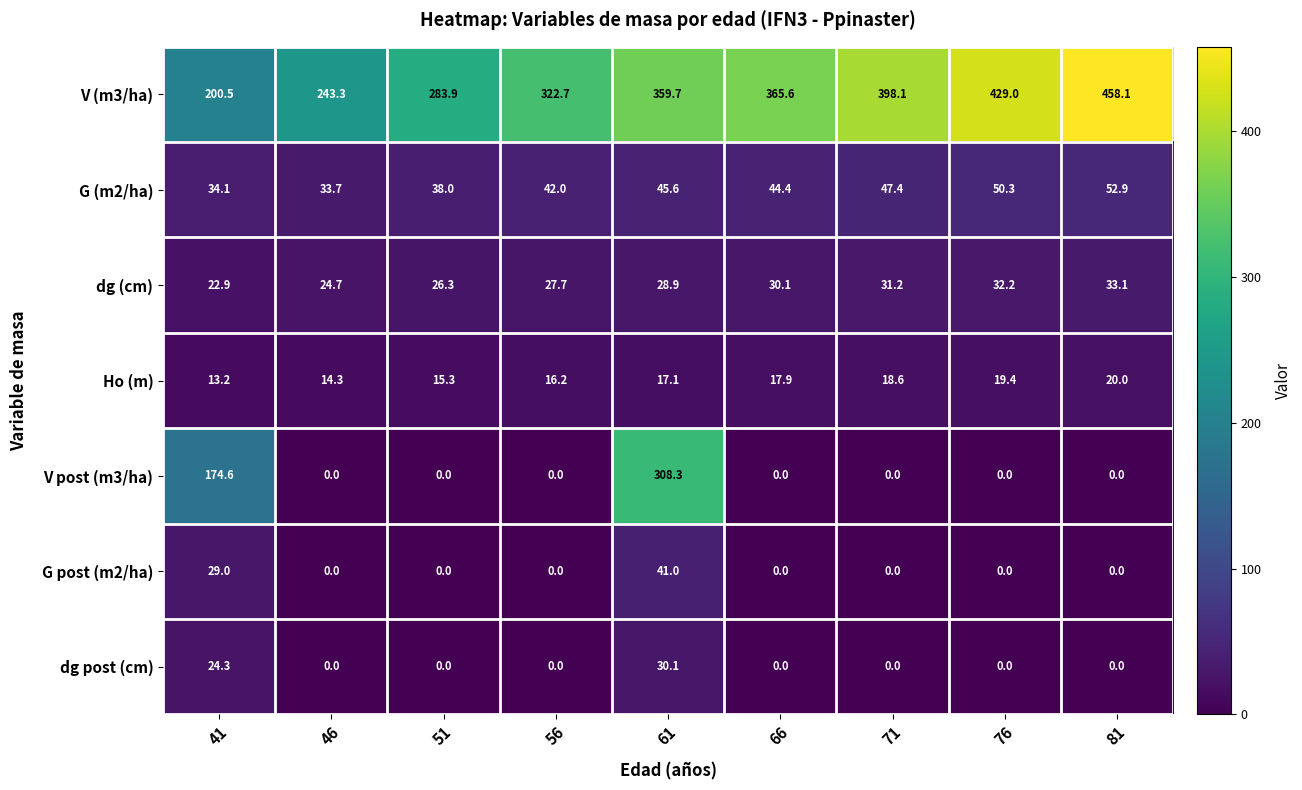

Which series has the largest total across all categories?

V (m3/ha)